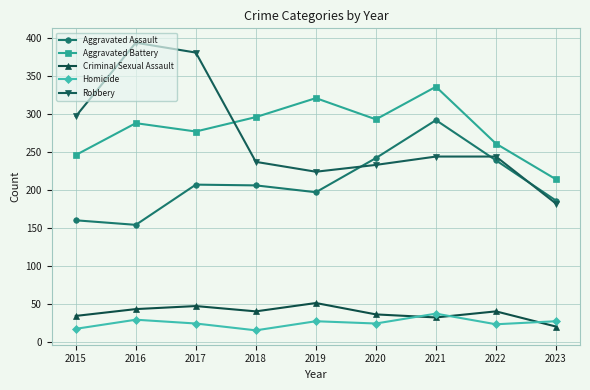

In Criminal Sexual Assault, how many points are higher than both neighbors (excluding endpoints)?

3